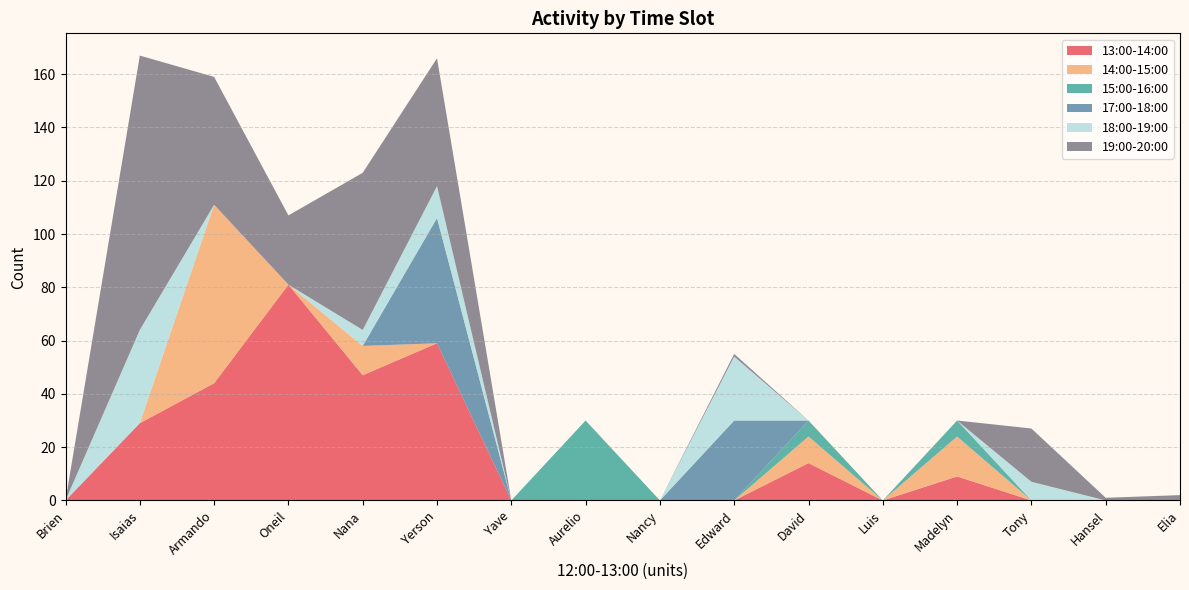

Reading left to right, list all the values displayed in this chart.

13:00-14:00: Brien=0	Isaias=29	Armando=44	Oneil=81	Nana=47	Yerson=59	Yave=0	Aurelio=0	Nancy=0	Edward=0	David=14	Luis=0	Madelyn=9	Tony=0	Hansel=0	Elia=0
14:00-15:00: Brien=0	Isaias=0	Armando=67	Oneil=0	Nana=11	Yerson=0	Yave=0	Aurelio=0	Nancy=0	Edward=0	David=10	Luis=0	Madelyn=15	Tony=0	Hansel=0	Elia=0
15:00-16:00: Brien=0	Isaias=0	Armando=0	Oneil=0	Nana=0	Yerson=0	Yave=0	Aurelio=30	Nancy=0	Edward=0	David=6	Luis=0	Madelyn=6	Tony=0	Hansel=0	Elia=0
17:00-18:00: Brien=0	Isaias=0	Armando=0	Oneil=0	Nana=0	Yerson=47	Yave=0	Aurelio=0	Nancy=0	Edward=30	David=0	Luis=0	Madelyn=0	Tony=0	Hansel=0	Elia=0
18:00-19:00: Brien=0	Isaias=35	Armando=0	Oneil=0	Nana=6	Yerson=12	Yave=0	Aurelio=0	Nancy=0	Edward=24	David=0	Luis=0	Madelyn=0	Tony=7	Hansel=0	Elia=0
19:00-20:00: Brien=0	Isaias=103	Armando=48	Oneil=26	Nana=59	Yerson=48	Yave=0	Aurelio=0	Nancy=0	Edward=1	David=0	Luis=0	Madelyn=0	Tony=20	Hansel=1	Elia=2